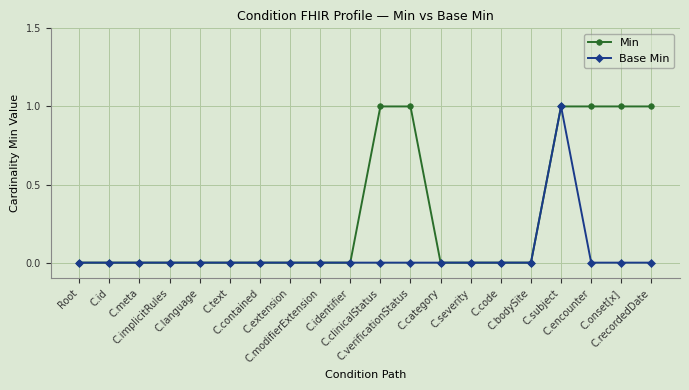

What is the label of the 7th point from the left?

C.contained